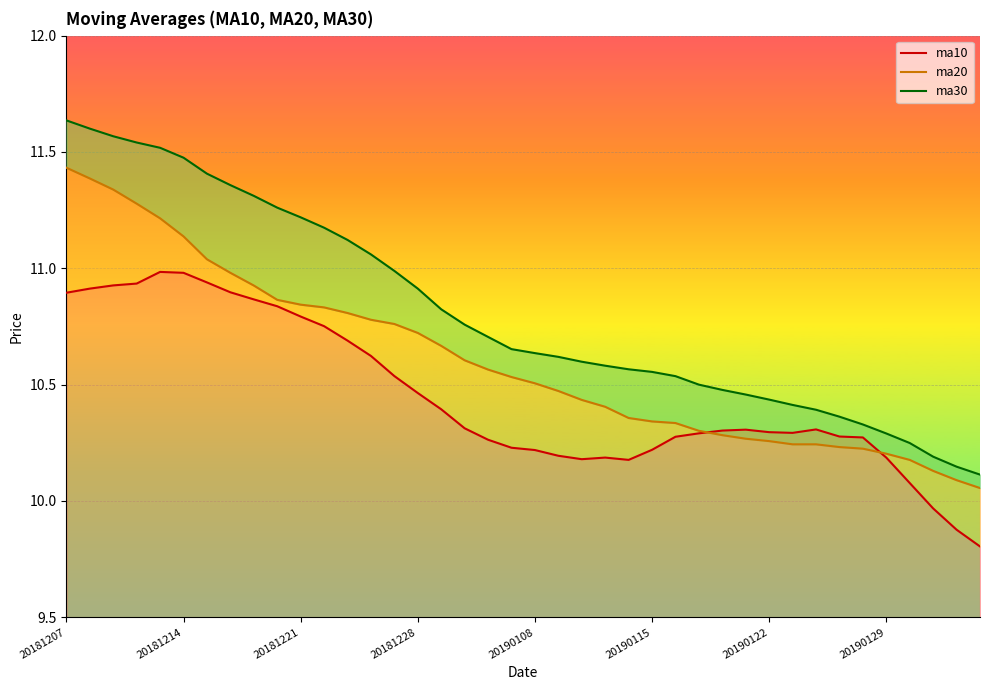

What is the sum of all ma10 values?

417.9